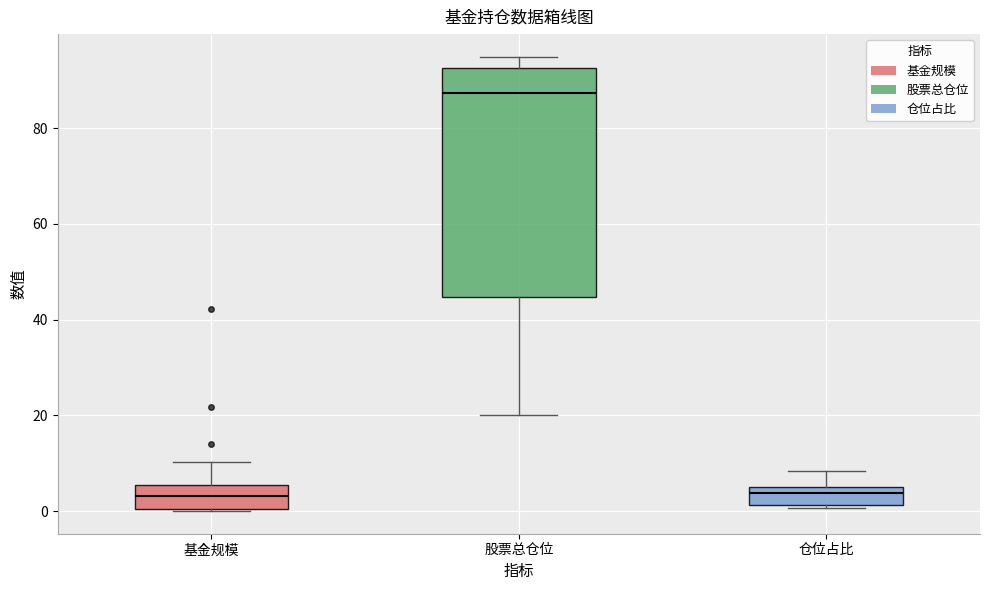

Where is the upper edge of the box for 基金规模 on the y-axis? The values are not printed on the chart, so give them approximately, as read against the axis.

6